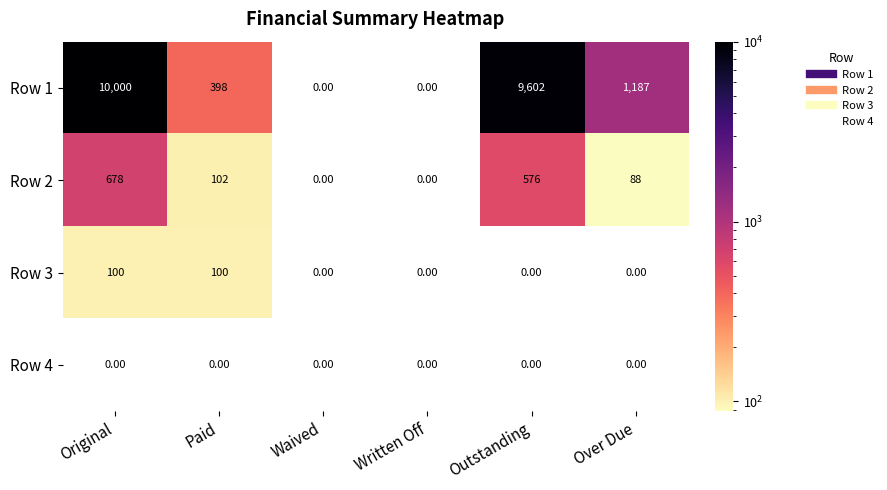

Rank the series by their maximum value, from highest to lowest.

Row 1, Row 2, Row 3, Row 4